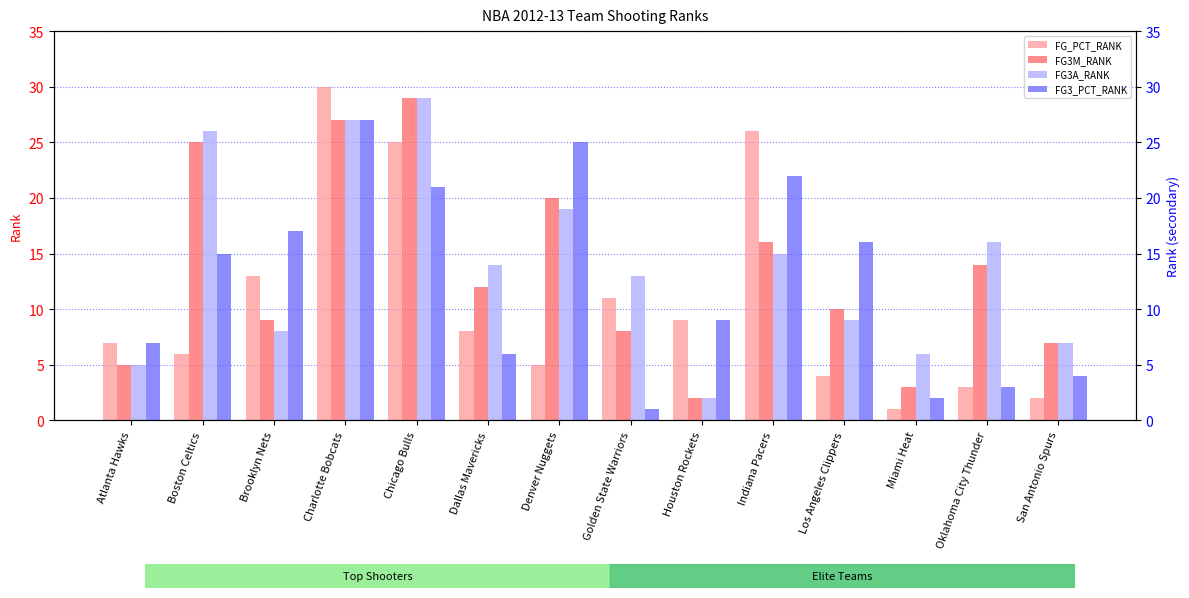

Which series has the largest range (max minus min)?

FG_PCT_RANK